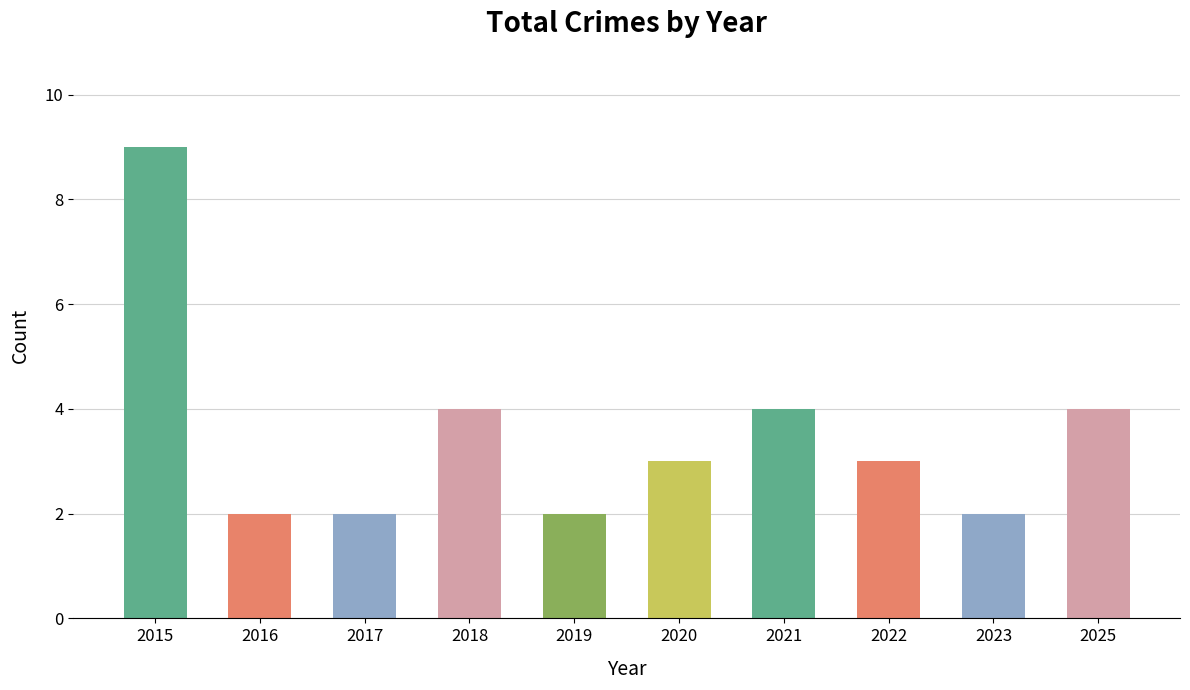

Approximately how many times larger is the value at 2021 compared to 2022?

1.3